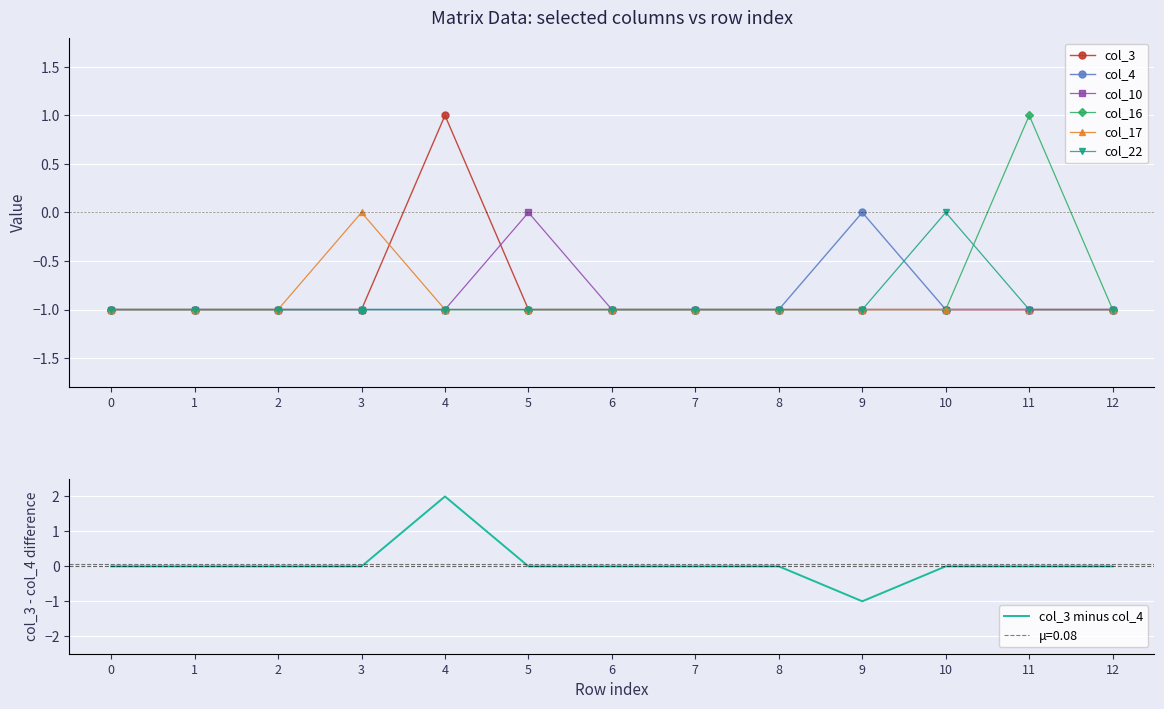

The value of col_4 at 6 is -1. True or false?

True